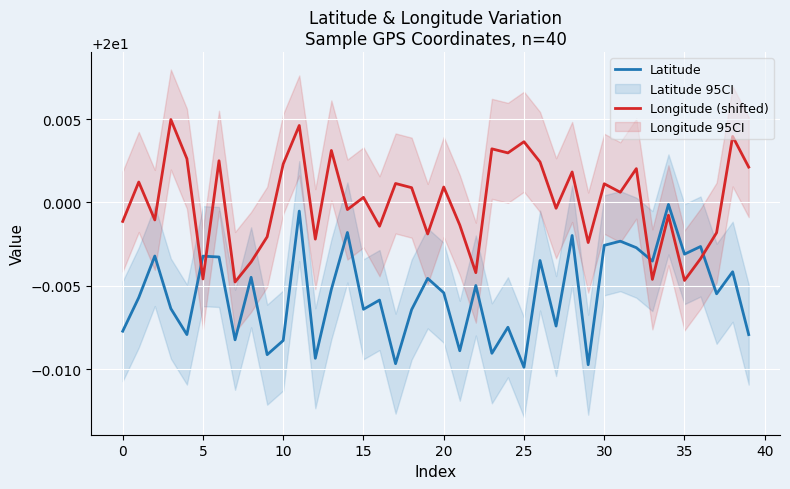

Which series changed the most between 15 and 30?

Latitude